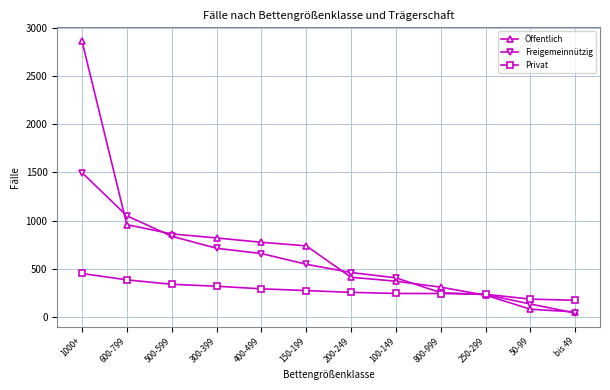

Which category has the lowest value in the Freigemeinnützig series?

bis 49